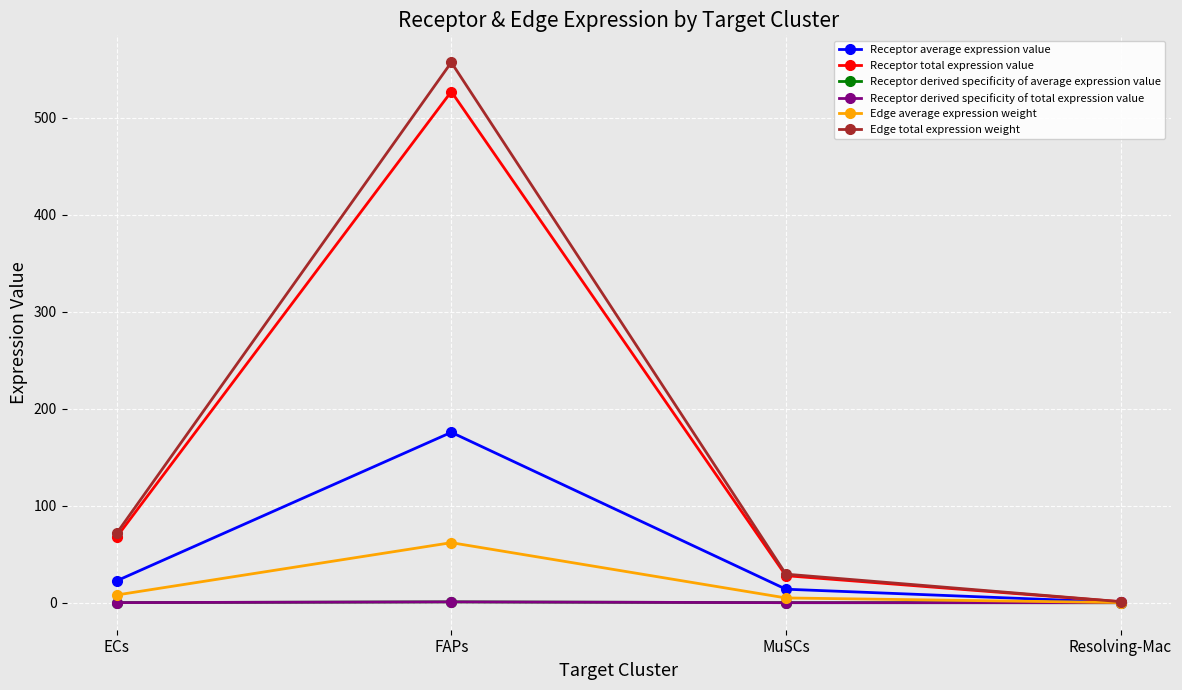

At which category does the chart reach its peak across all series?

FAPs